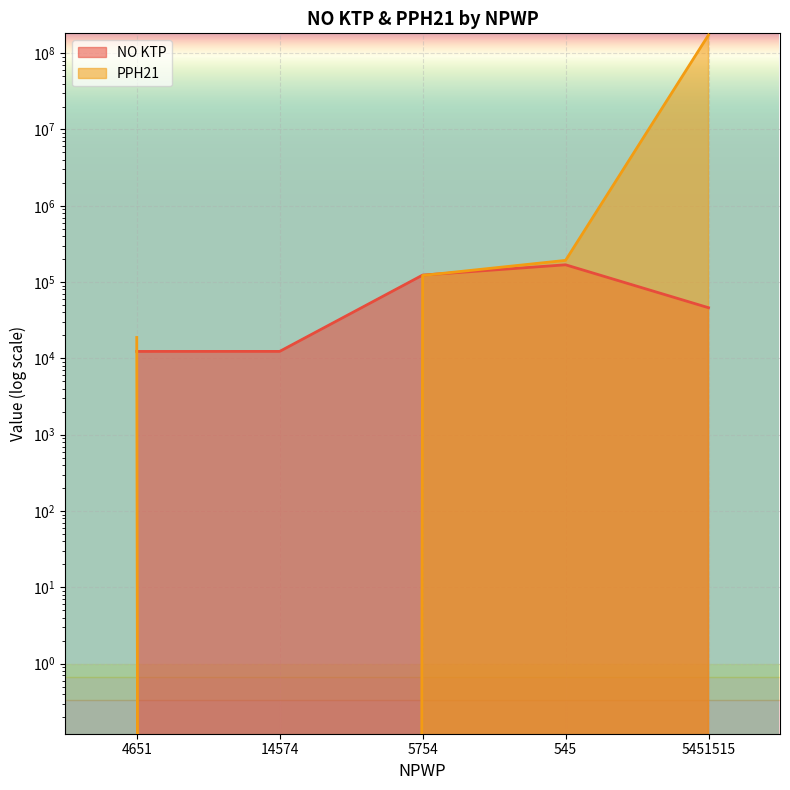

How many lines are shown in the chart?

2